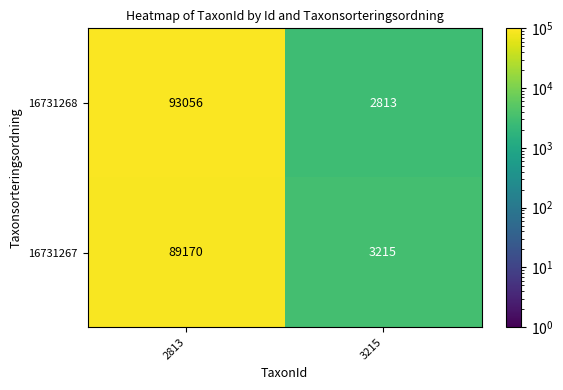

What is the approximate value of 16731267 at 3215, to the nearest 10?

3220